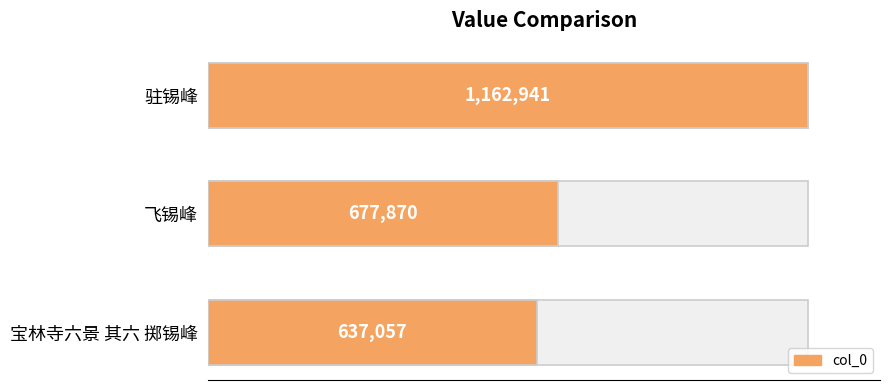

What is the difference between the maximum and minimum values?

525884